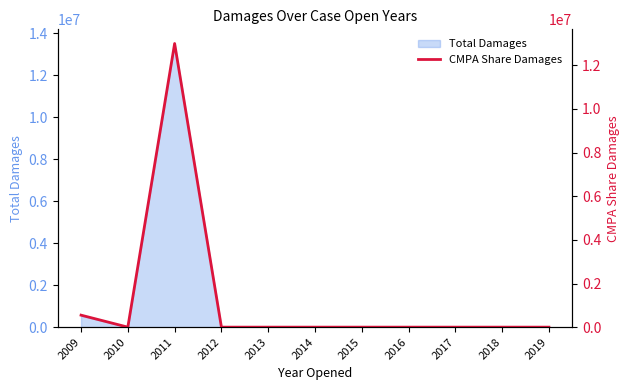

Reading left to right, list all the values displayed in this chart.

550000	0	13000000	0	0	0	0	0	0	0	0